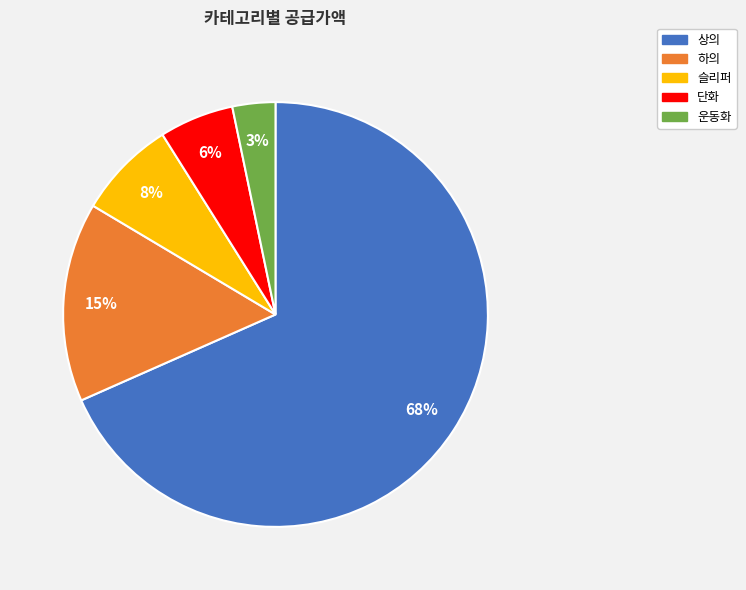

Does 상의 represent more than half of the total?

Yes